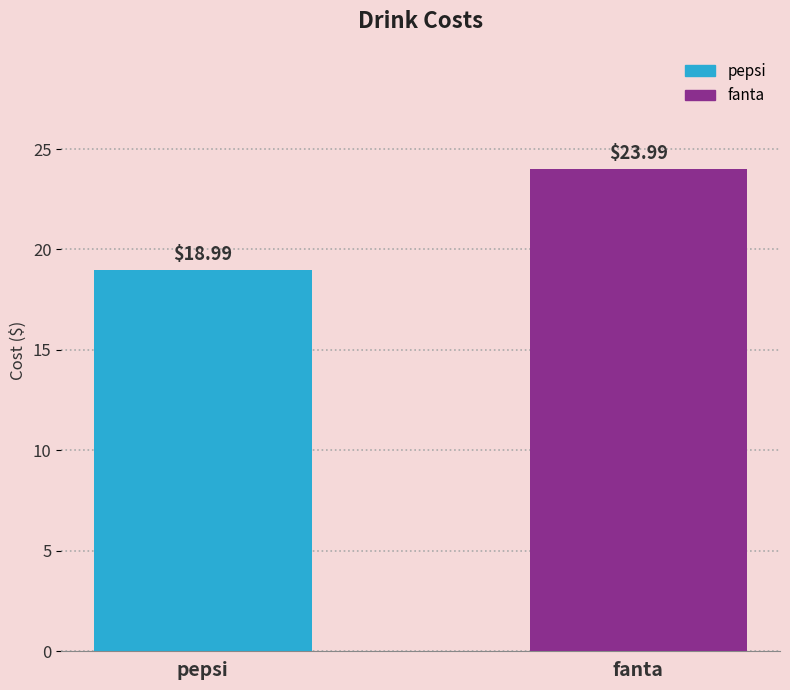

How many categories are shown in the chart?

2